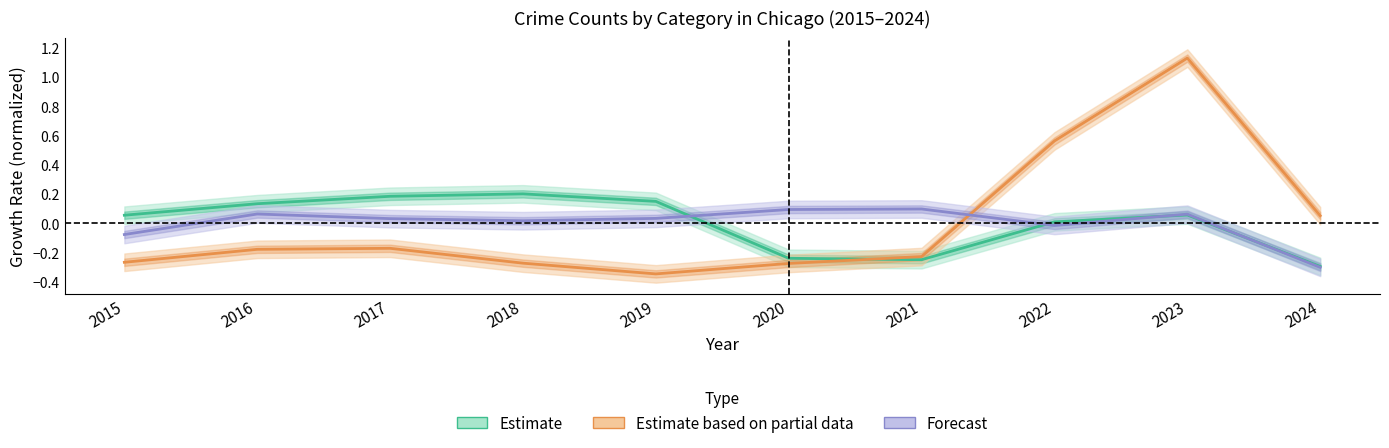

At which category is the sum across all series the highest?

2023